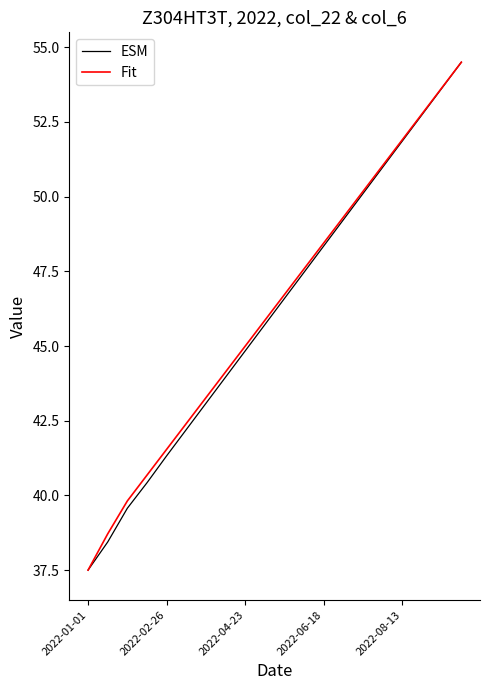

Reading right to left, transcribe all the data shown in this chart.

ESM: 54.5	53.6	52.7	51.9	51.0	50.1	49.2	48.4	47.5	46.6	45.7	44.8	44.0	43.1	42.2	41.3	40.4	39.6	38.4	37.5
Fit: 54.5	53.6	52.8	51.9	51.0	50.2	49.3	48.5	47.6	46.7	45.9	45.0	44.1	43.3	42.4	41.5	40.7	39.8	38.7	37.5